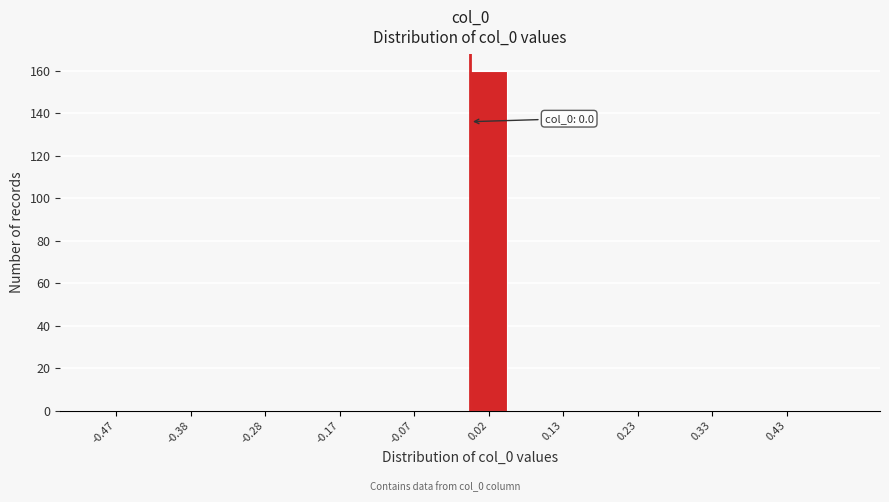

Which range on the x-axis has the tallest bar?

0.00 to 0.05